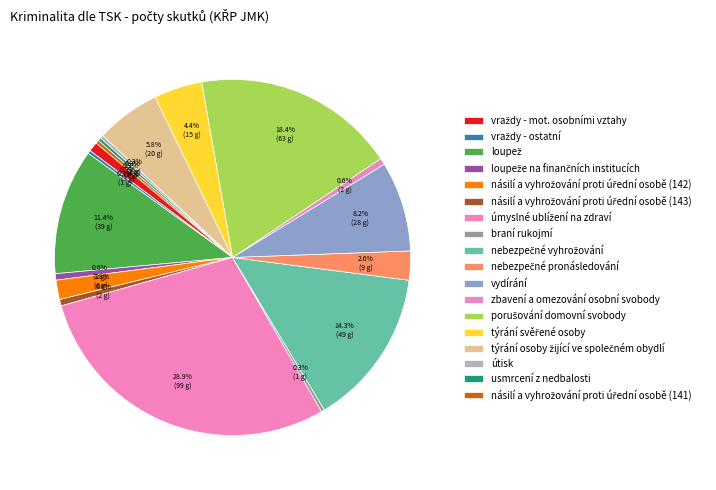

How many segments does this pie chart have?

18